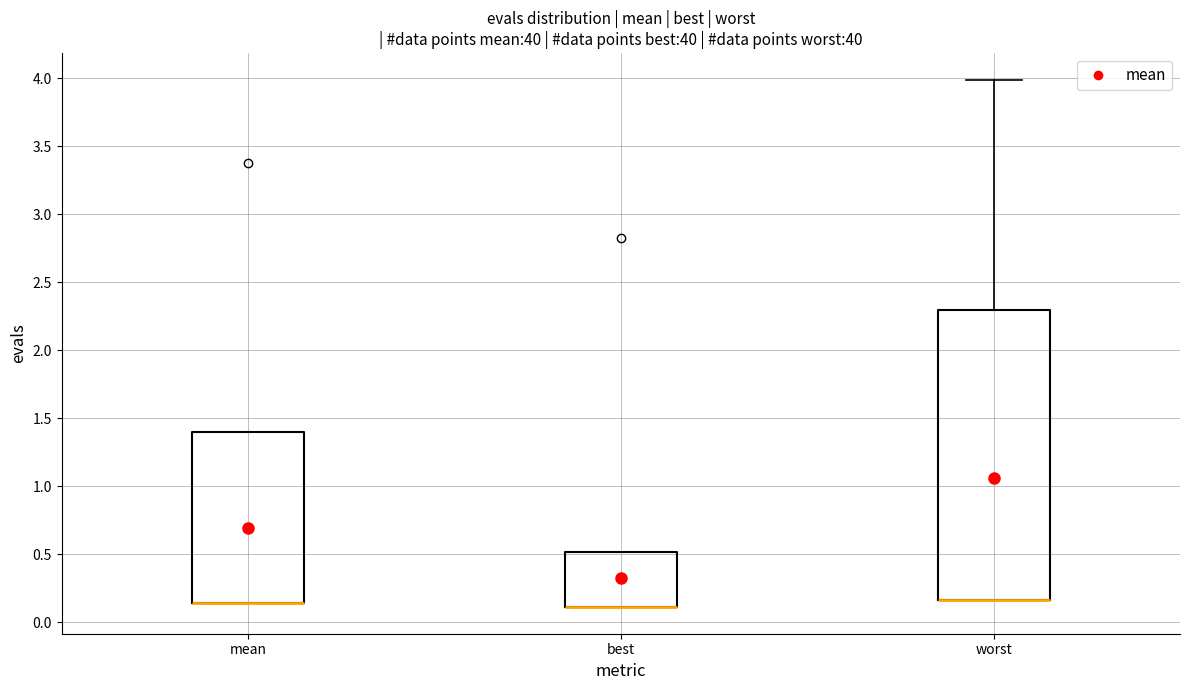

Reading left to right, read every box against the y-axis: the position of its median line, the range the box covers, and the ends of its whiskers. The values are not printed on the chart, so give them approximately, as read against the axis.

mean: median 0.15 (drawn on the box's lower edge), box 0.15 to 1.40, whiskers 0.15 to 1.40
best: median 0.10 (drawn on the box's lower edge), box 0.10 to 0.50, whiskers 0.10 to 0.50
worst: median 0.15 (drawn on the box's lower edge), box 0.15 to 2.30, whiskers 0.15 to 4.00